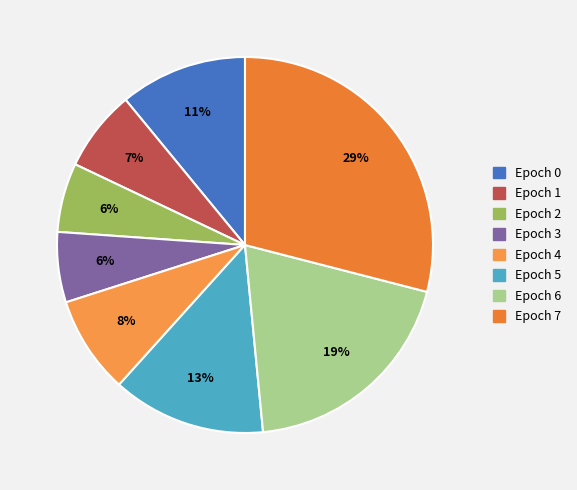

True or false: Epoch 2 accounts for 6% of the total.

True